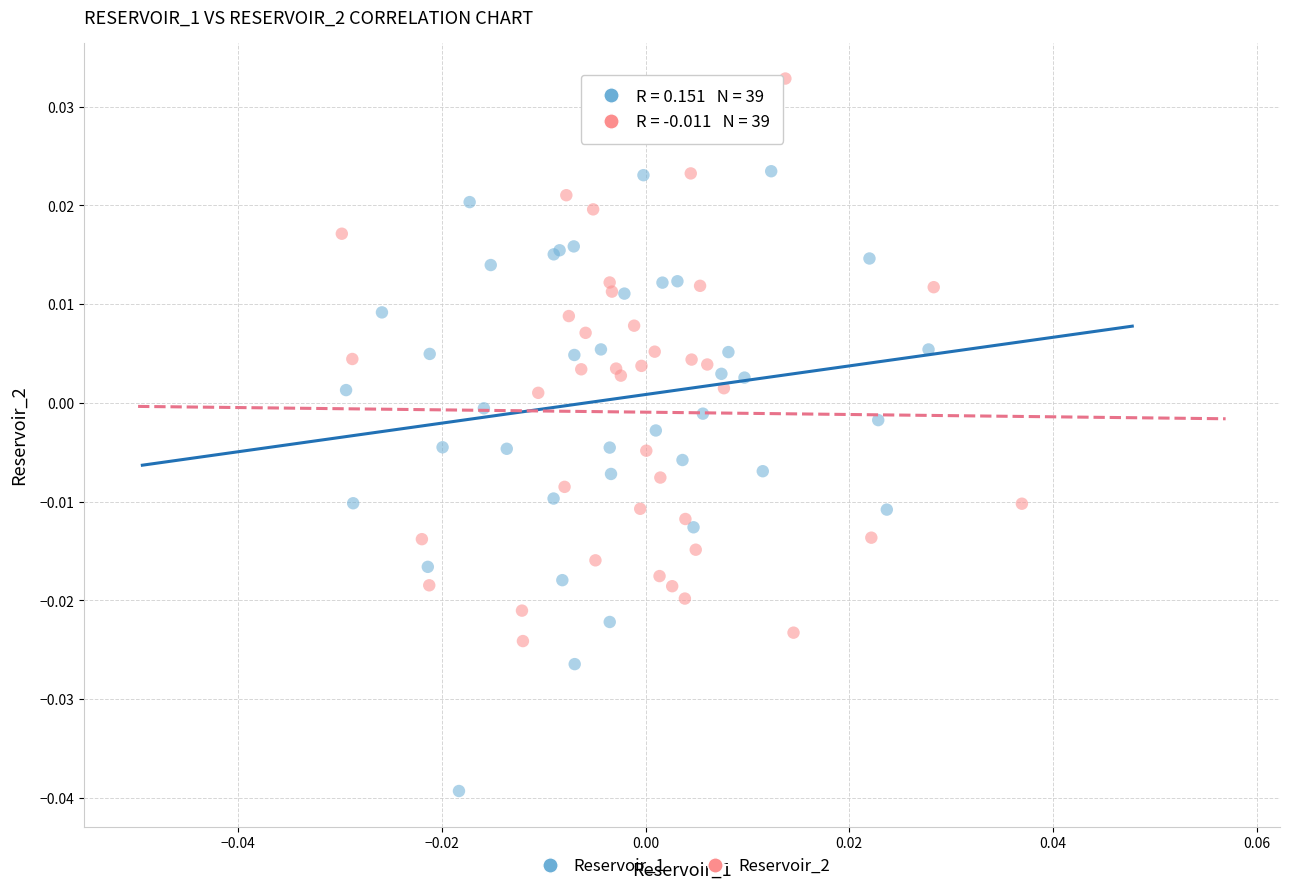

Which series contains the lowest Y value?

Reservoir_1